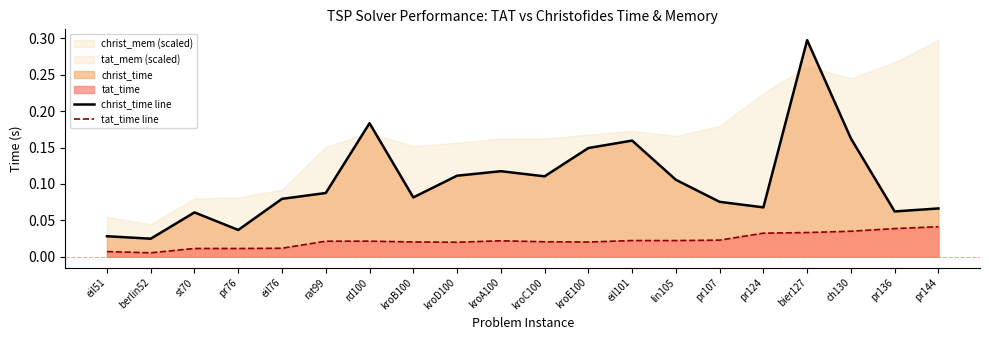

True or false: tat_time line and christ_time line intersect in this chart.

False